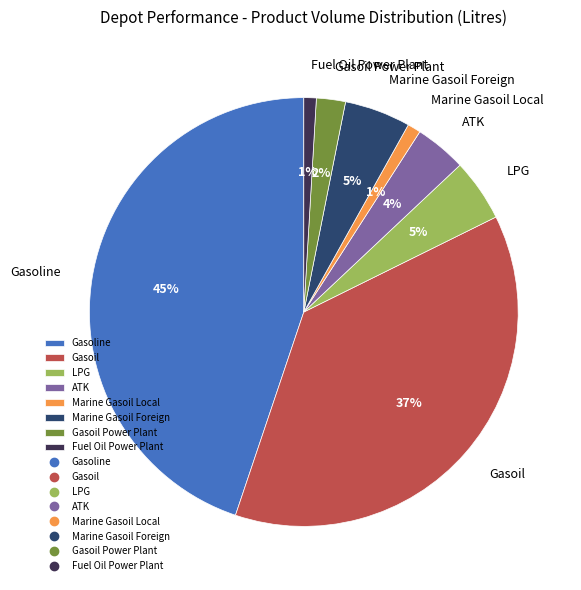

Does any single category account for the majority?

No